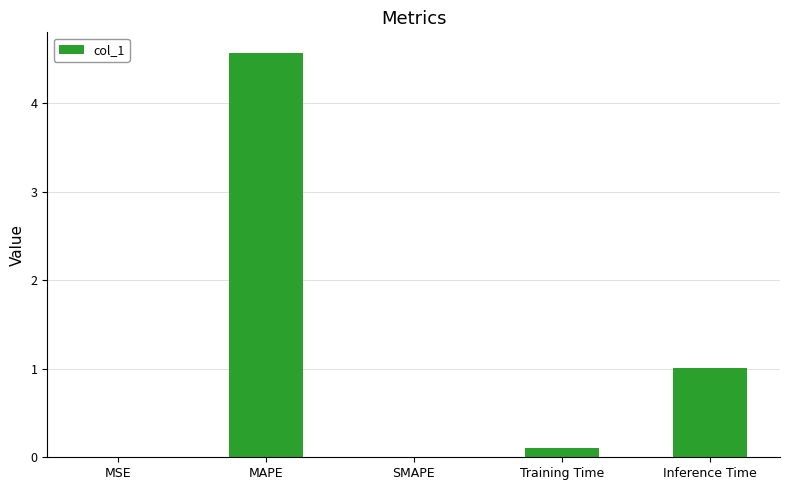

How many distinct data groups are displayed?

1